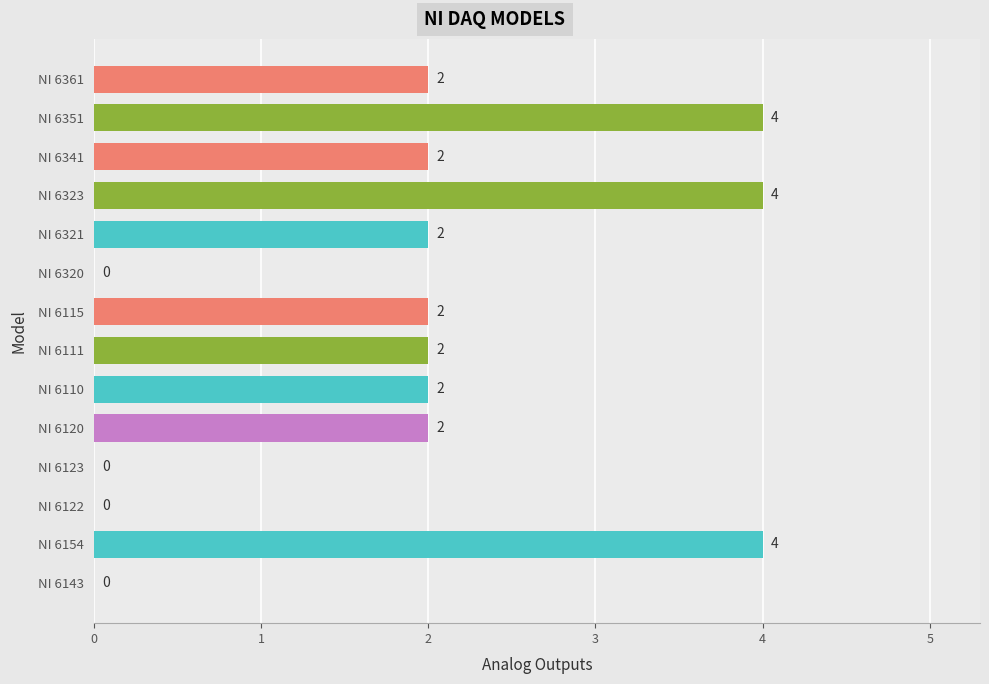

Count the values in the range 0 to 2.

11